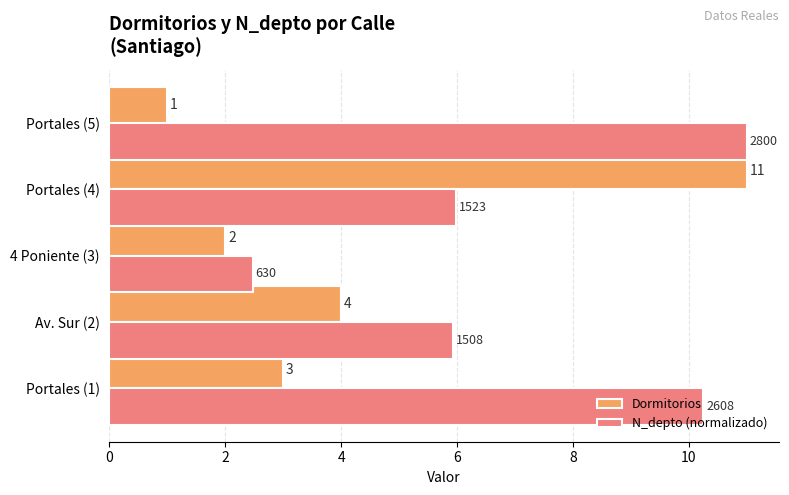

Which series has the largest range (max minus min)?

Dormitorios